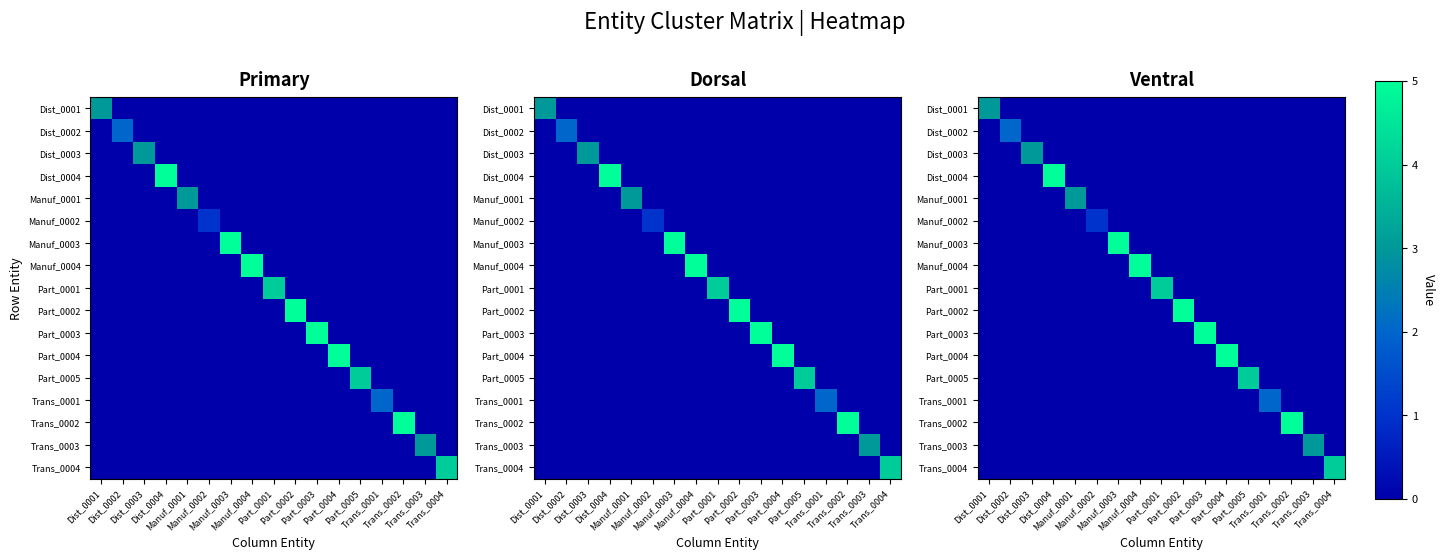

The Trans_0004 series shows 0 at Trans_0002. True or false?

True